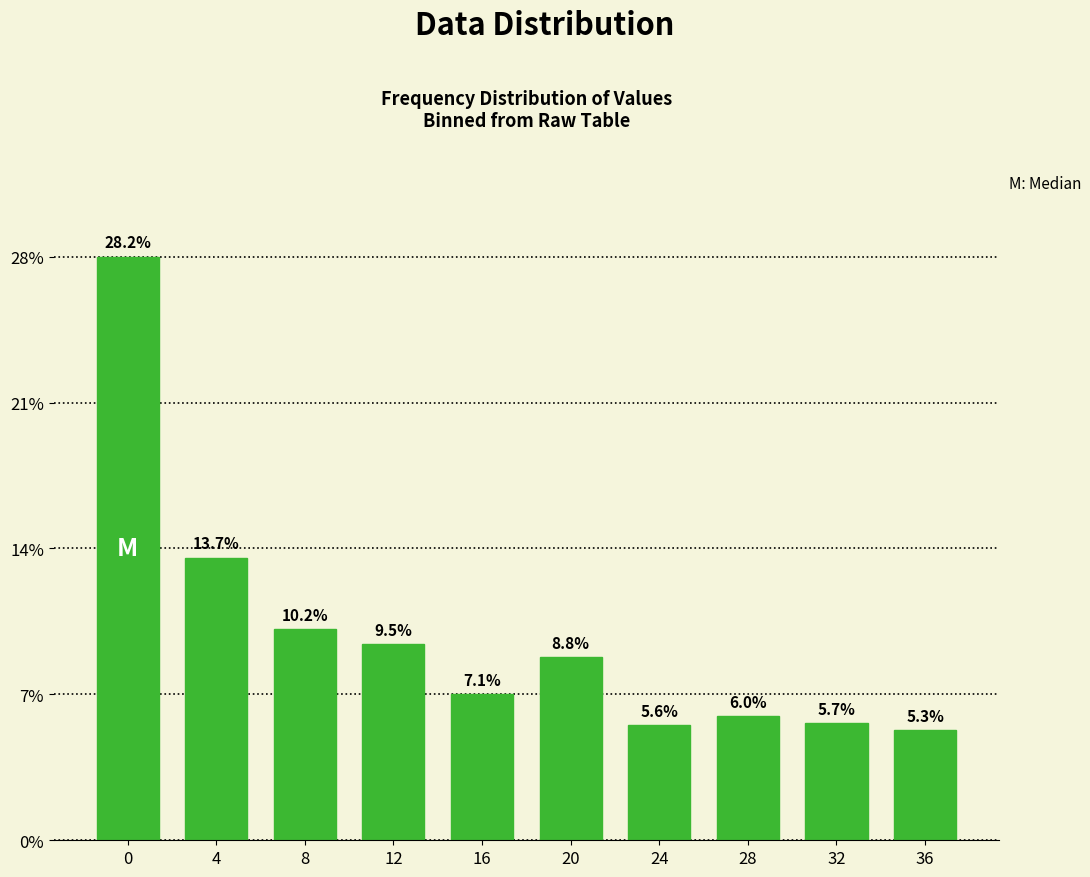

Reading right to left, what are all the values shown in this chart?

36=5.3	32=5.7	28=6.0	24=5.6	20=8.8	16=7.1	12=9.5	8=10.2	4=13.7	0=28.2